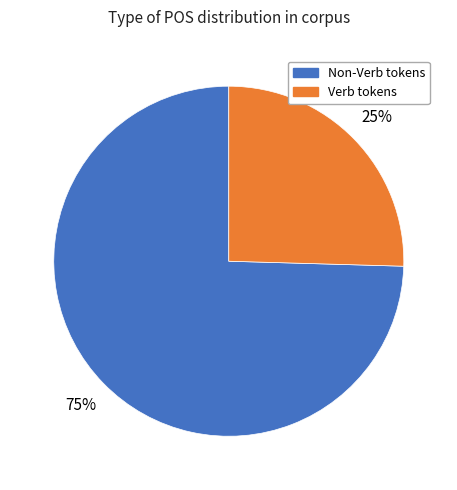

Does any single category account for the majority?

Yes